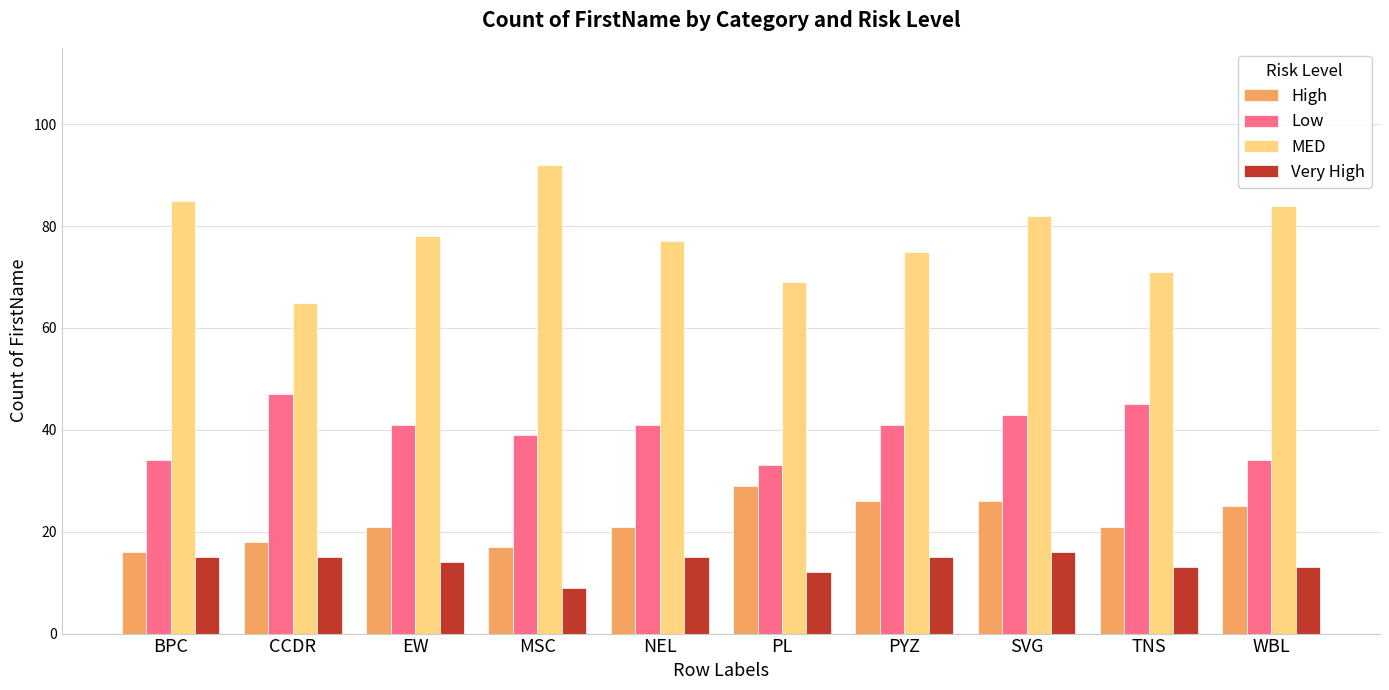

What is the difference between the Very High values at NEL and SVG?

1